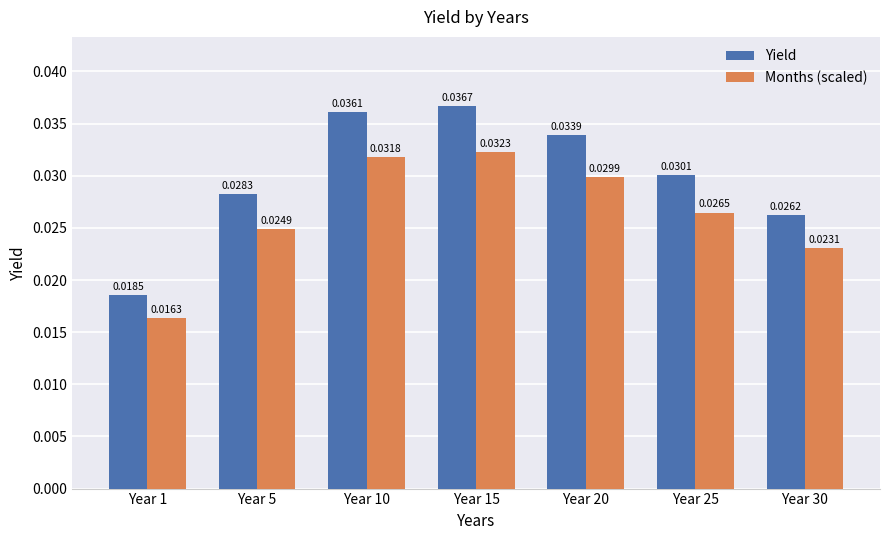

What are all the series names shown in the legend?

Yield, Months (scaled)